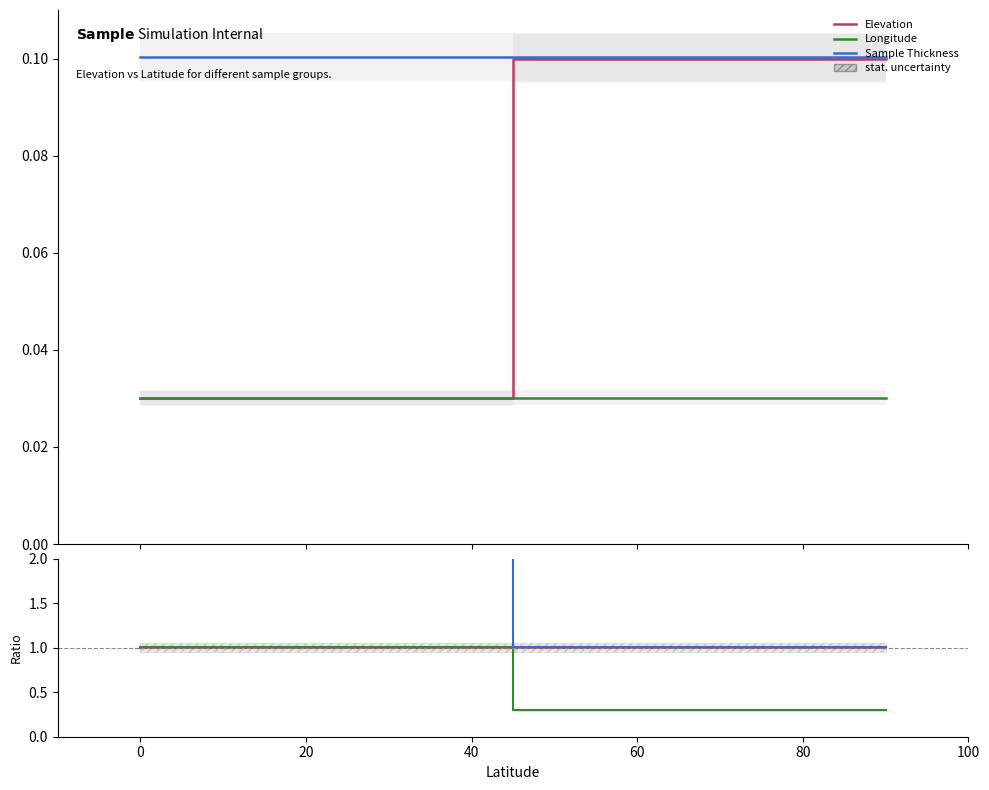

What is the value of the Sample Thickness point at the 6th from the left?

1.9